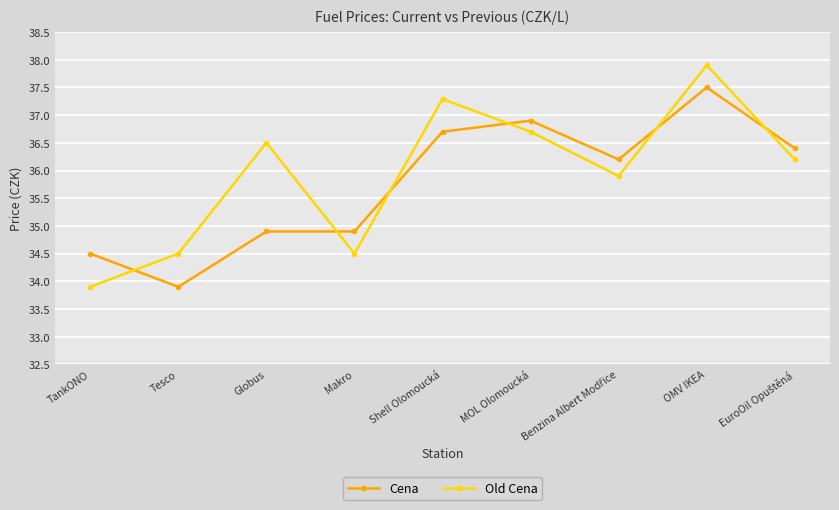

What is the difference between the second highest and minimum values in the Cena series?

3.0